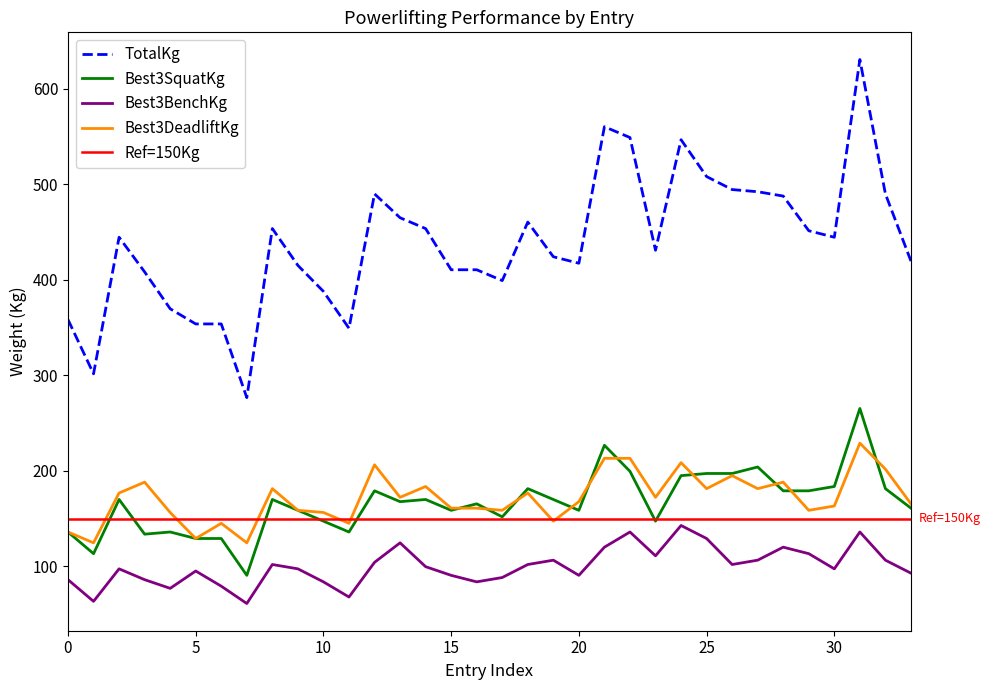

Is it true that TotalKg equals 444.5 at 30?

True